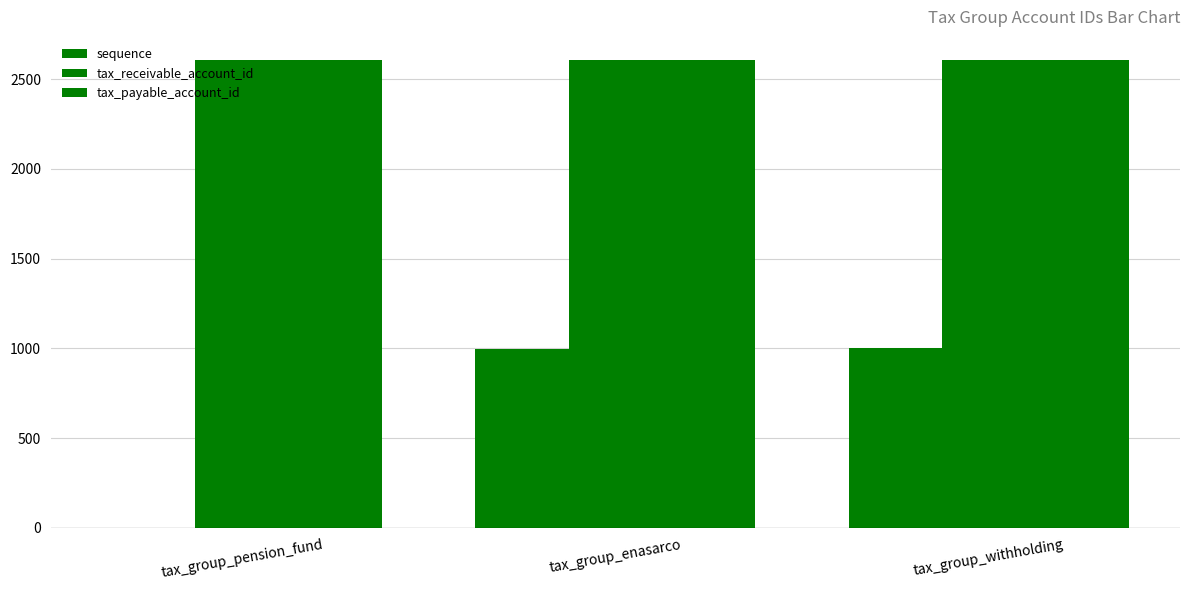

What is the difference between the highest and lowest values at tax_group_pension_fund?

2605